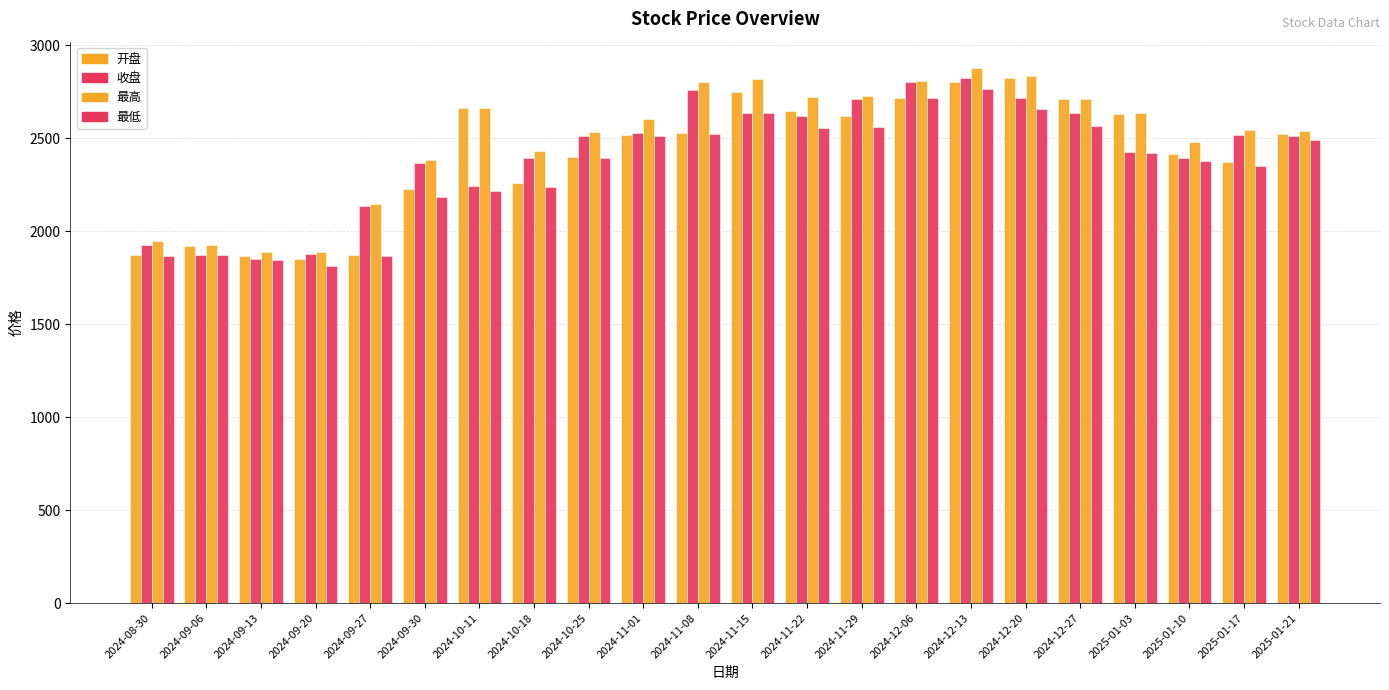

How many distinct data groups are displayed?

4